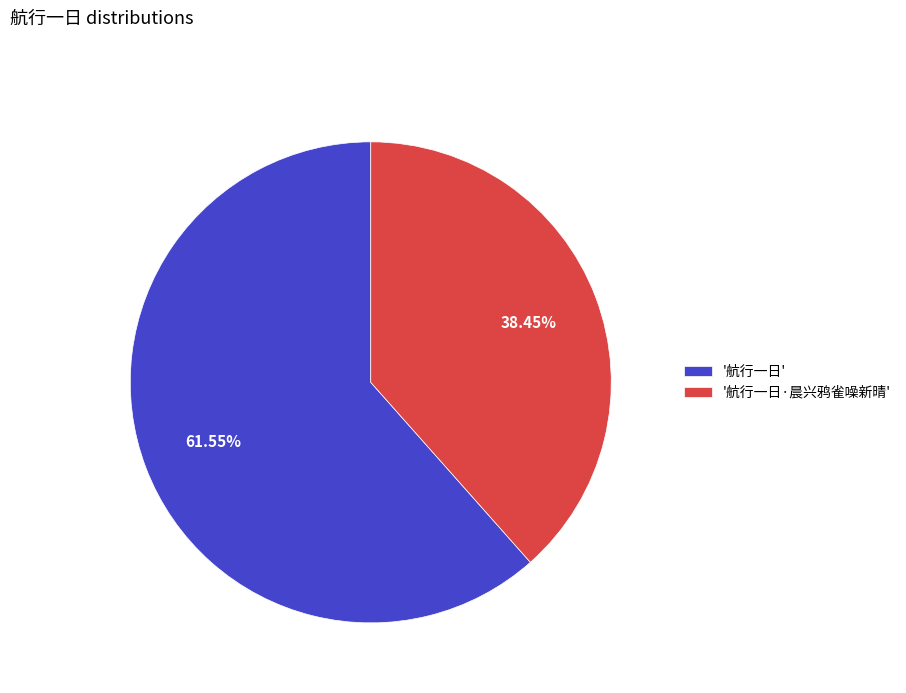

Which slice represents more than half of the pie?

'航行一日'